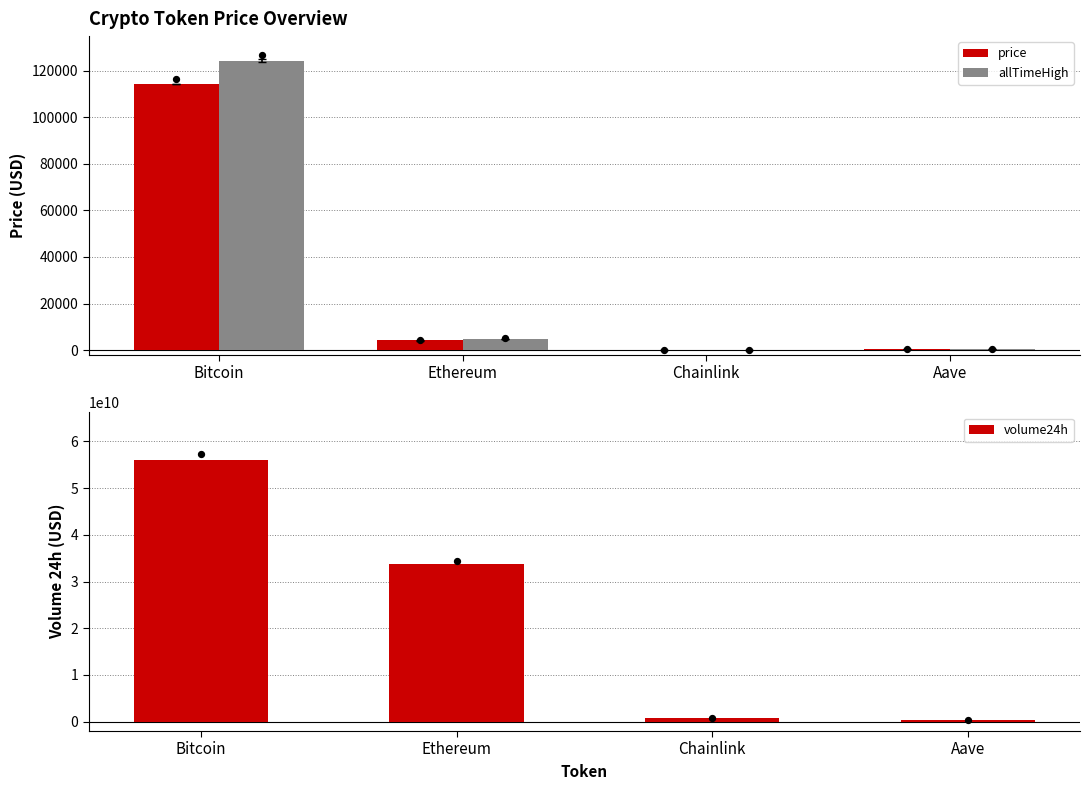

What are all the series names shown in the legend?

price, allTimeHigh, volume24h